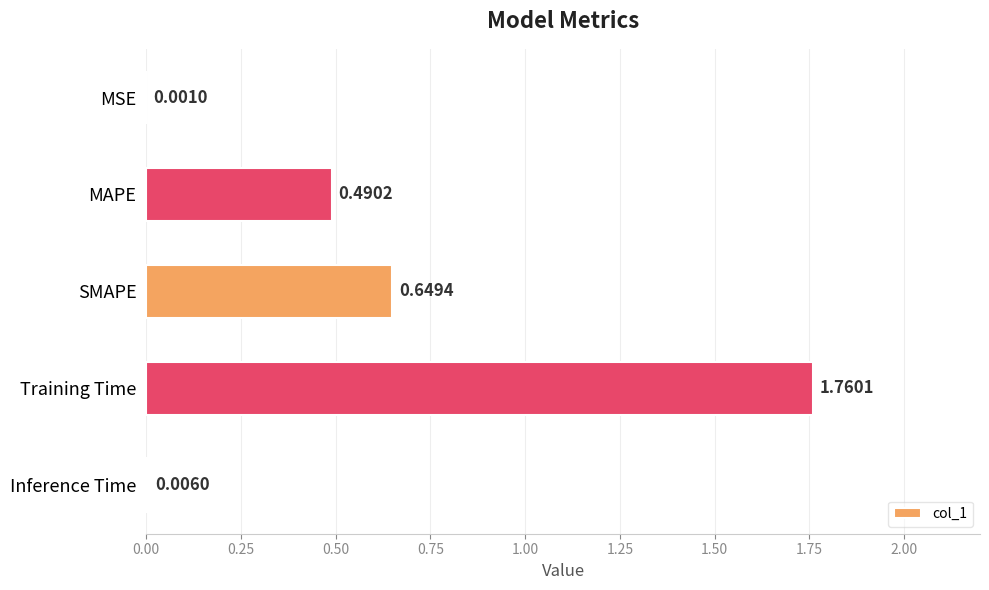

What is the sum of the values at Inference Time and SMAPE?

0.7